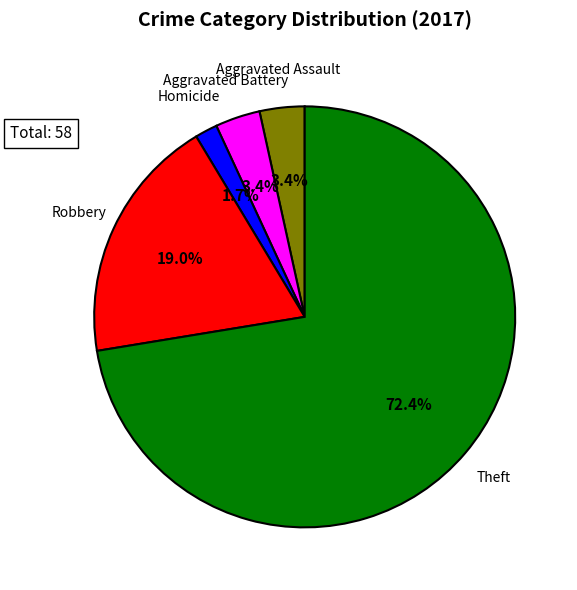

To the nearest percent, what is the average slice percentage?

20%